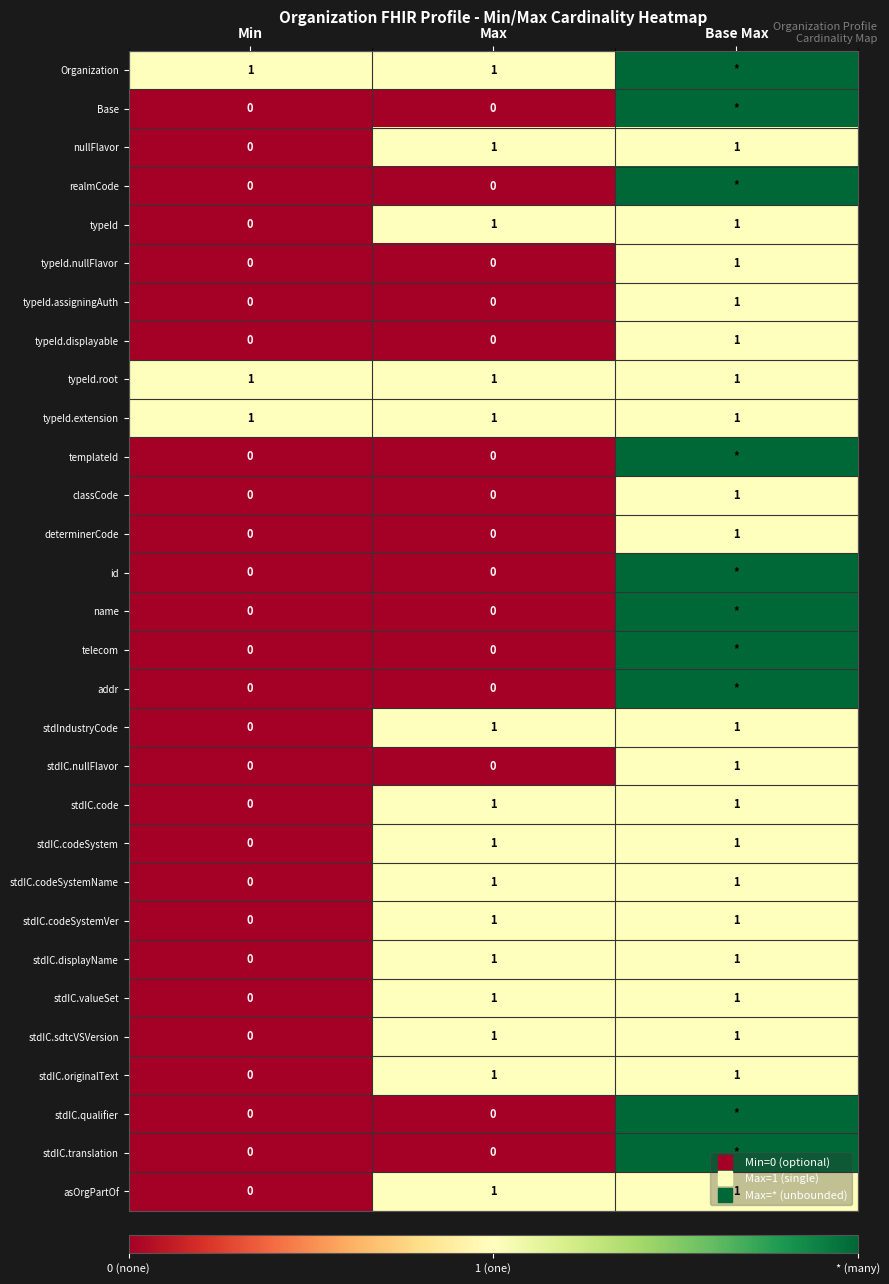

Which series has the largest total across all categories?

Organization